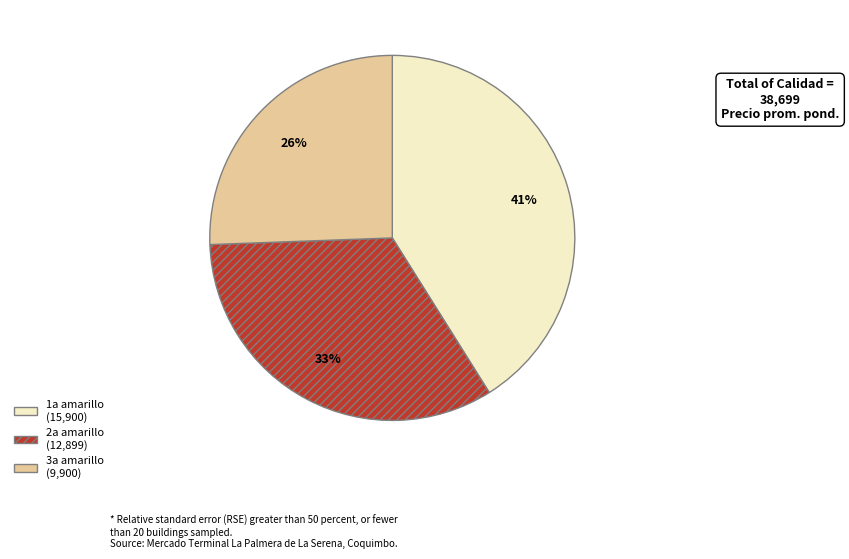

To the nearest percent, what is the combined percentage of 2a amarillo and 1a amarillo?

74%